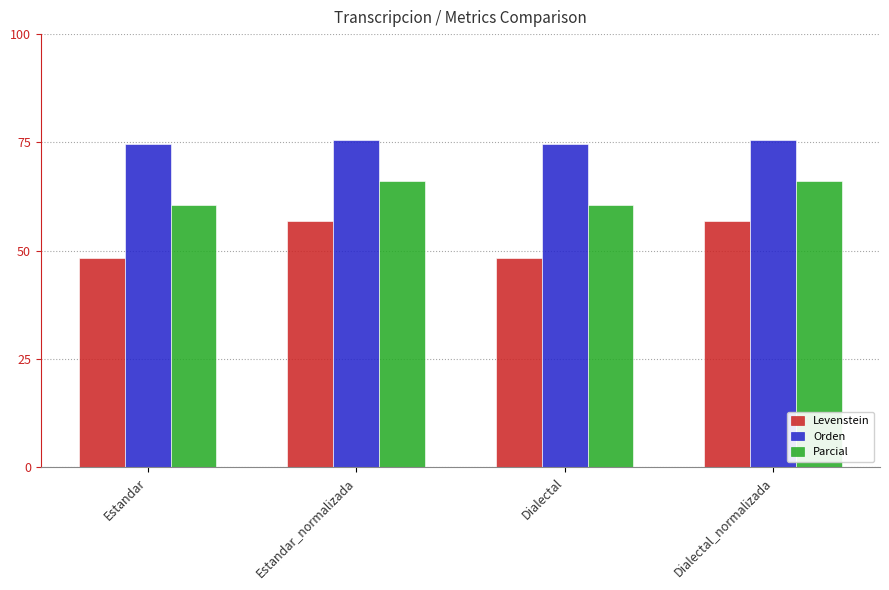

Reading left to right, list all the values displayed in this chart.

Levenstein: 48.3	56.9	48.3	56.9
Orden: 74.8	75.5	74.8	75.5
Parcial: 60.5	66.1	60.5	66.1